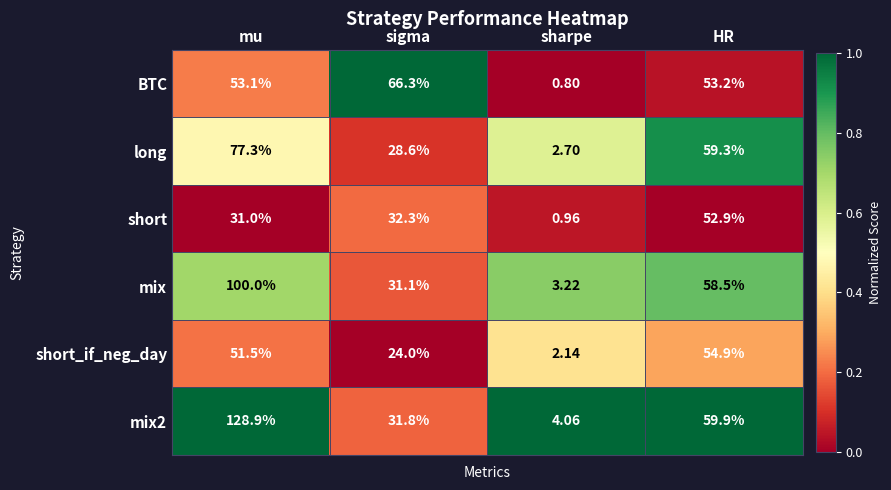

Where is long nearest to the value 40?

sigma